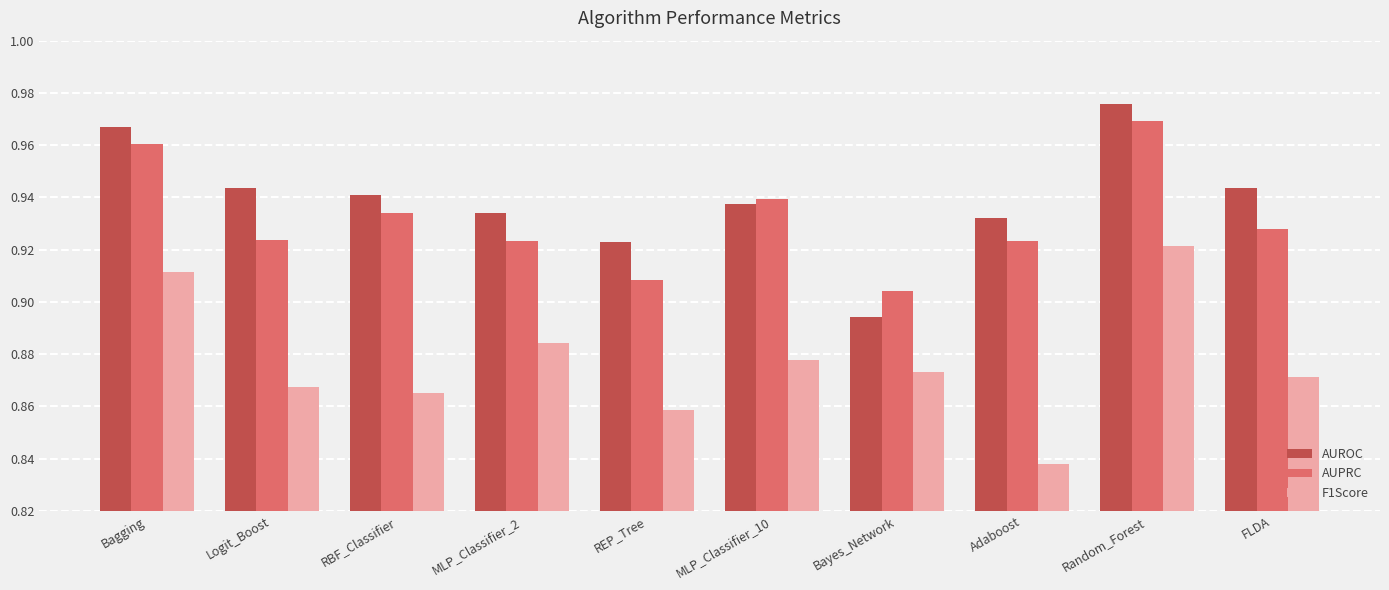

At which label is AUPRC closest to 0?

Bayes_Network